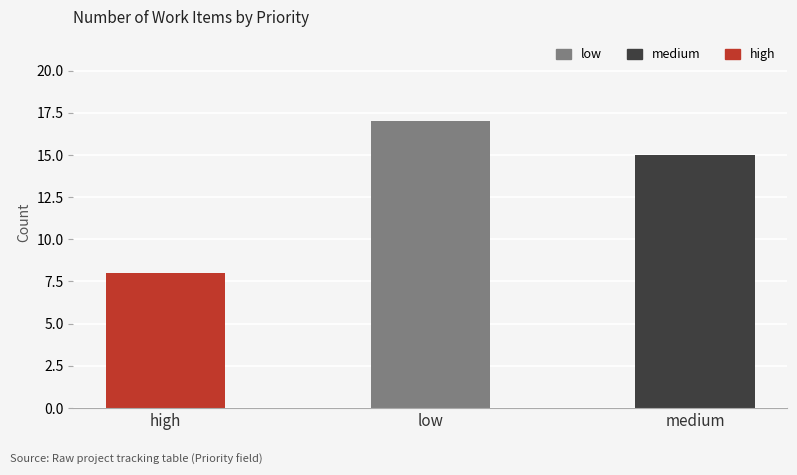

Rank the categories by value from lowest to highest.

high, medium, low